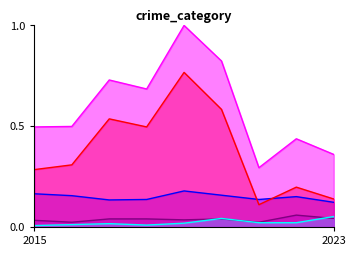

Which series has the largest total across all categories?

Total